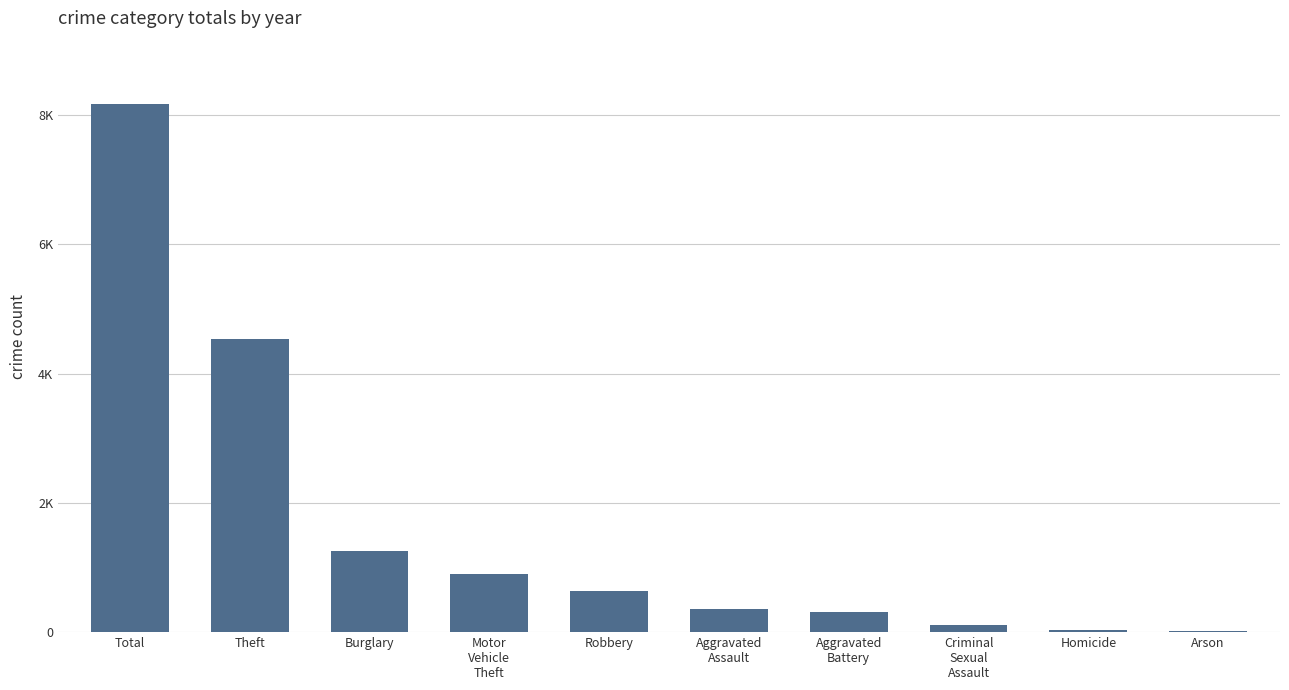

What is the label of the 7th bar from the right?

Motor
Vehicle
Theft